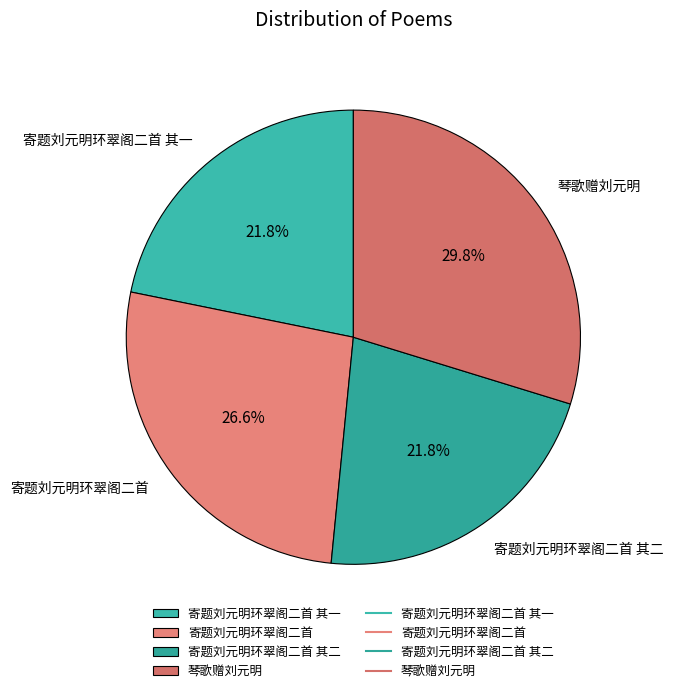

Between 寄题刘元明环翠阁二首 其一 and 寄题刘元明环翠阁二首, which is larger?

寄题刘元明环翠阁二首